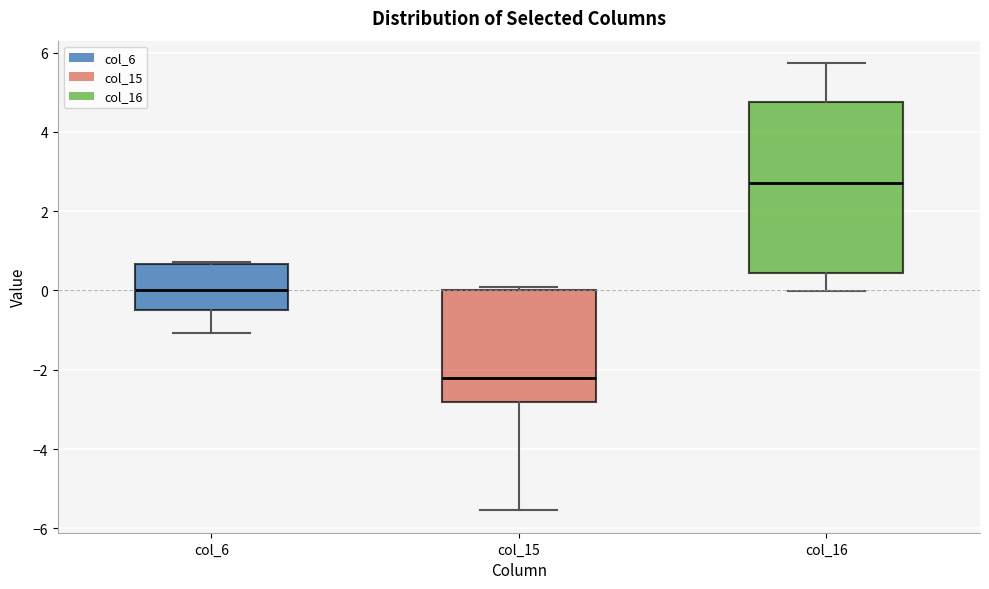

Reading left to right, transcribe this box plot: for each box, give where its median line is, the range the box spans, and where its two whiskers end, as read against the y-axis. The values are not printed on the chart, so give them approximately, as read against the axis.

col_6: median 0.0, box -0.4 to 0.6, whiskers -1.0 to 0.8
col_15: median -2.2, box -2.8 to 0.0, whiskers -5.6 to 0.0 (just above the box's upper edge)
col_16: median 2.8, box 0.4 to 4.8, whiskers 0.0 to 5.8